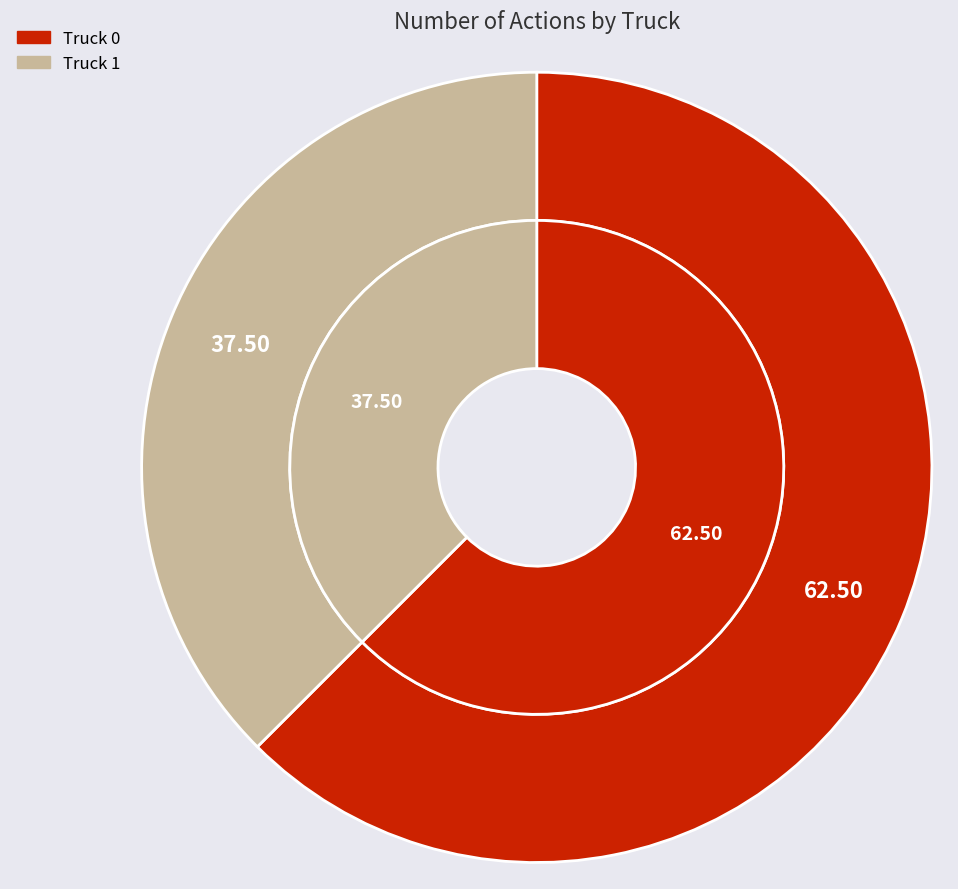

What percentage do Truck 0 and Truck 1 together represent?

100.0%